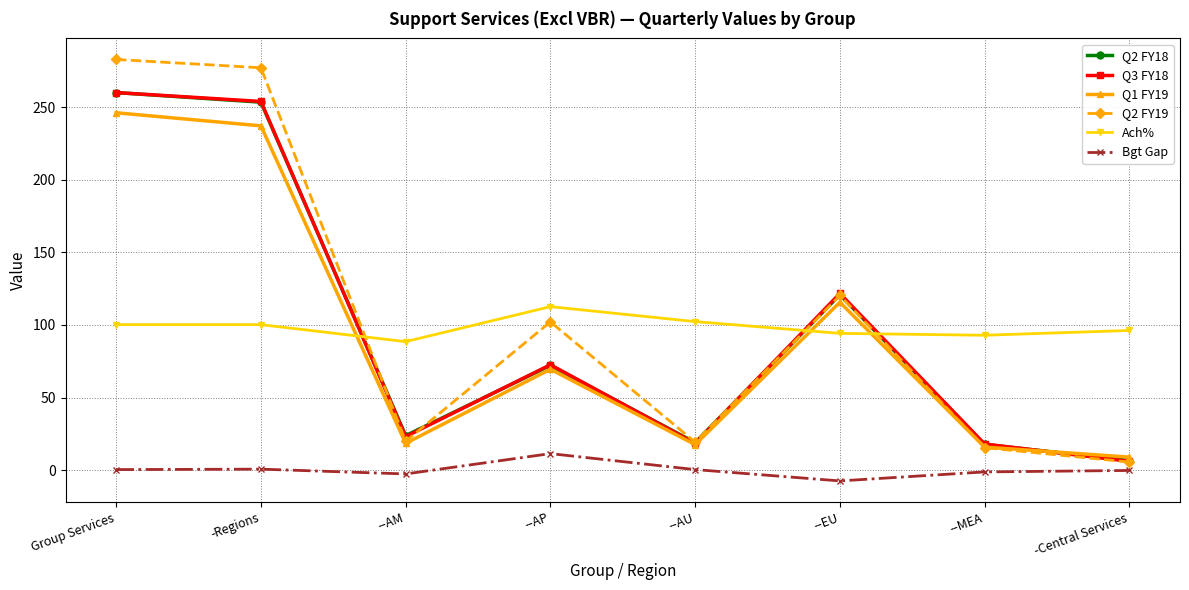

Where is the first local minimum for Q1 FY19?

--AM